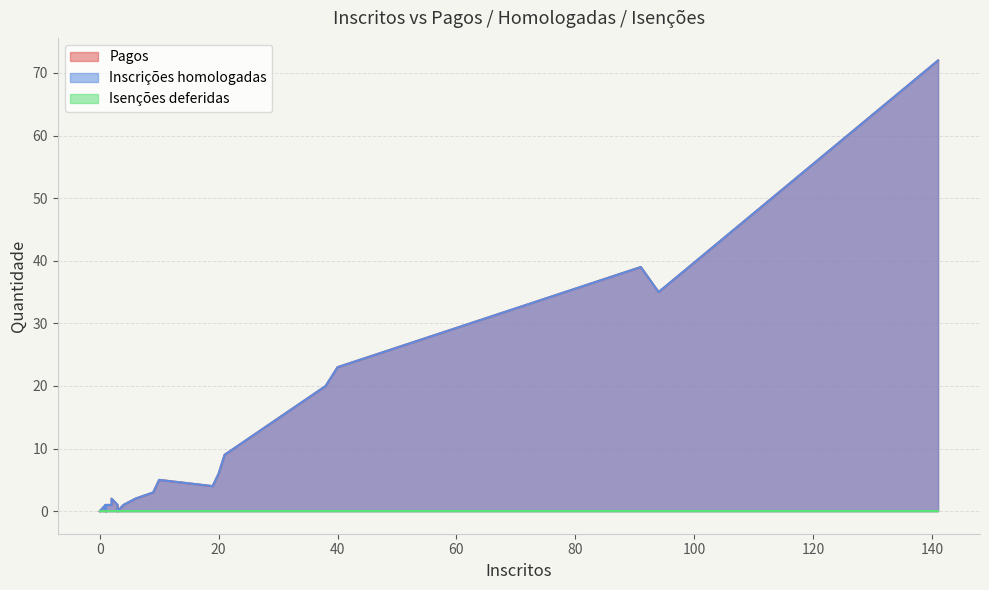

Does the chart have visible grid lines?

Yes